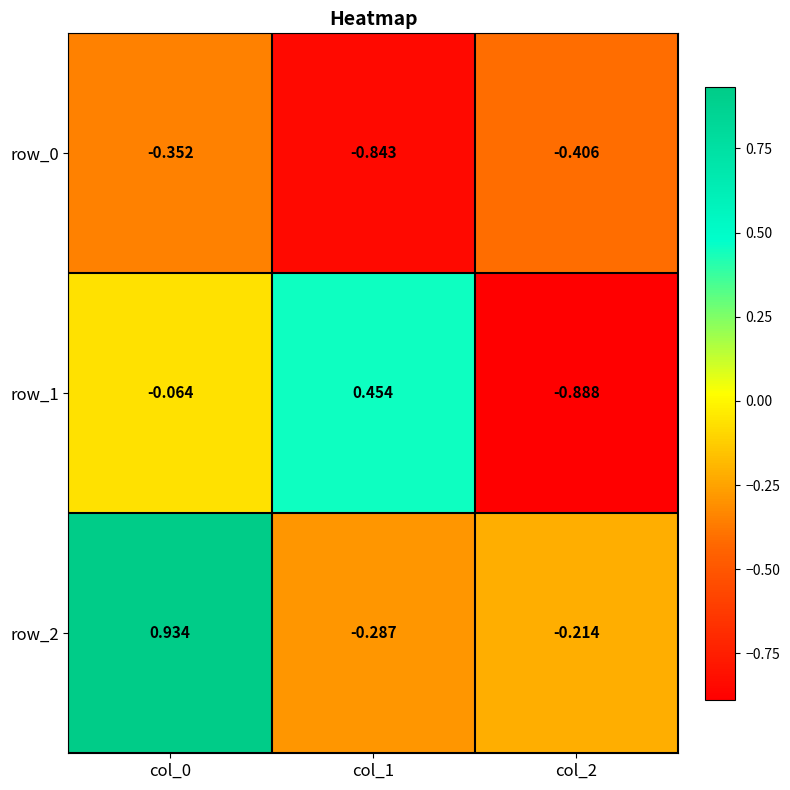

Between col_1 and col_0, which is larger?

col_0